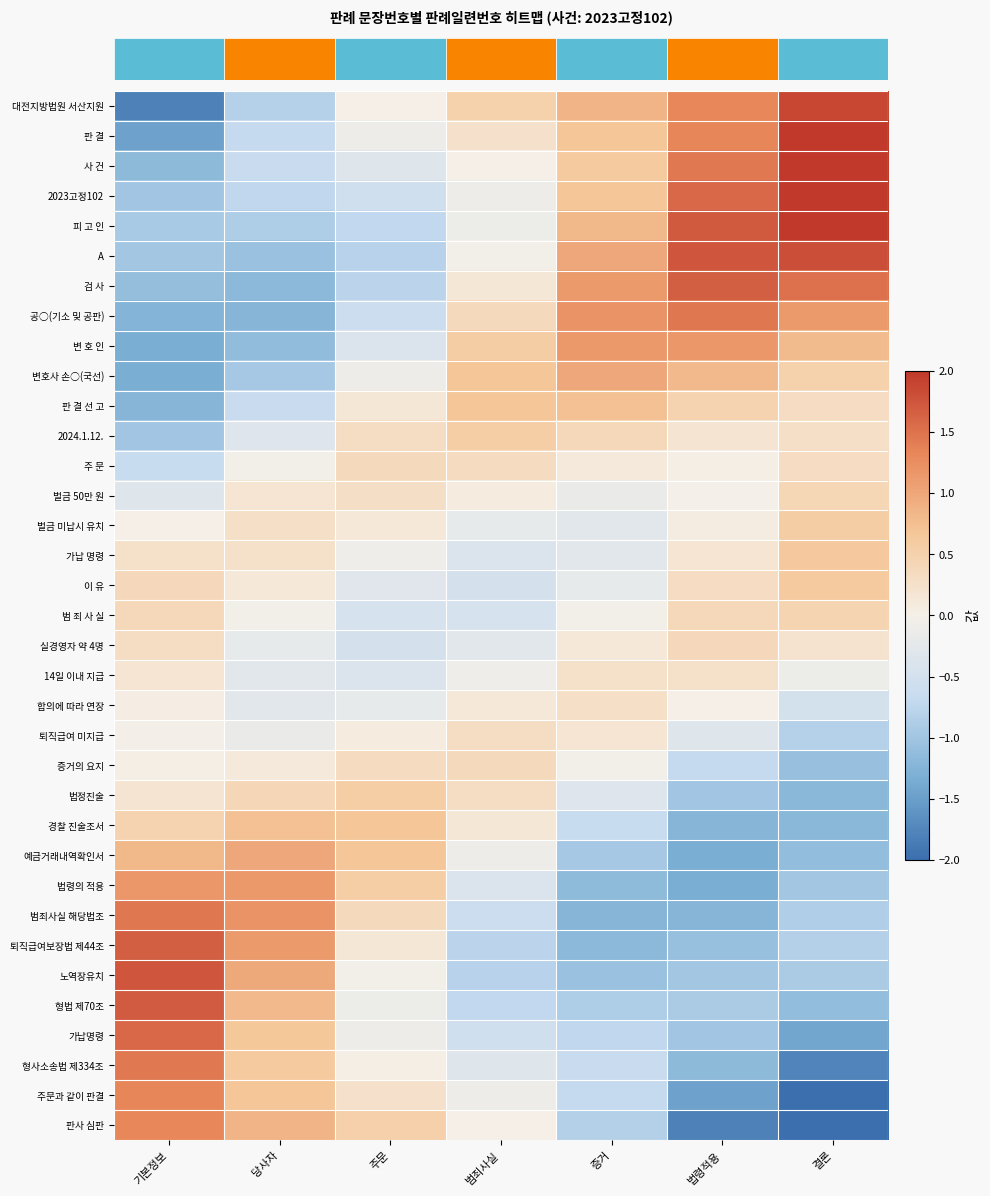

Which category has the highest value across all series?

결론